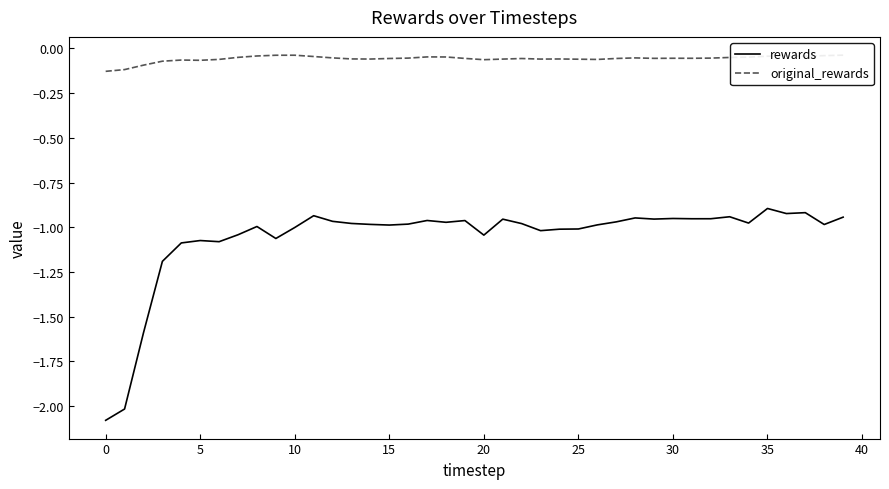

True or false: rewards has a value of -0.9 at 11.

True